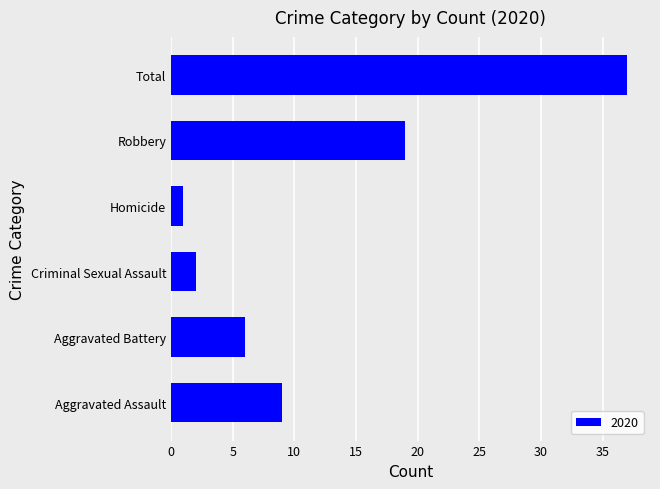

Are the bars grouped side by side (vs. stacked)?

No